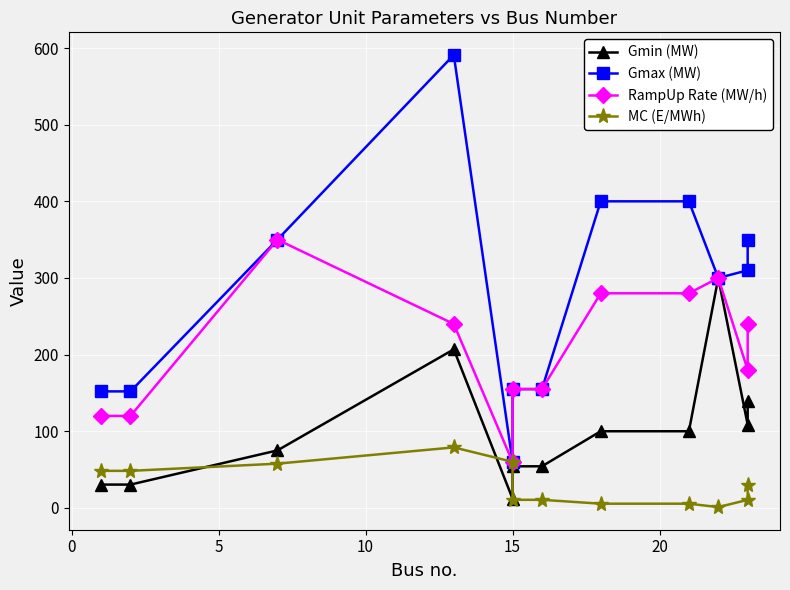

Is the value of MC (E/MWh) at 15 greater than the value of RampUp Rate (MW/h) at 5?

No